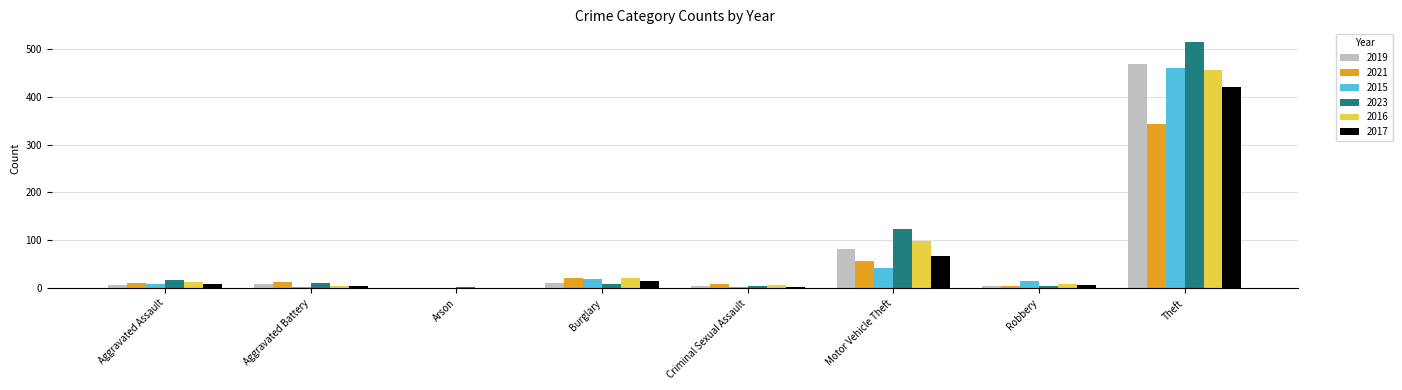

What is the spread (max minus min) of values at Criminal Sexual Assault?

6